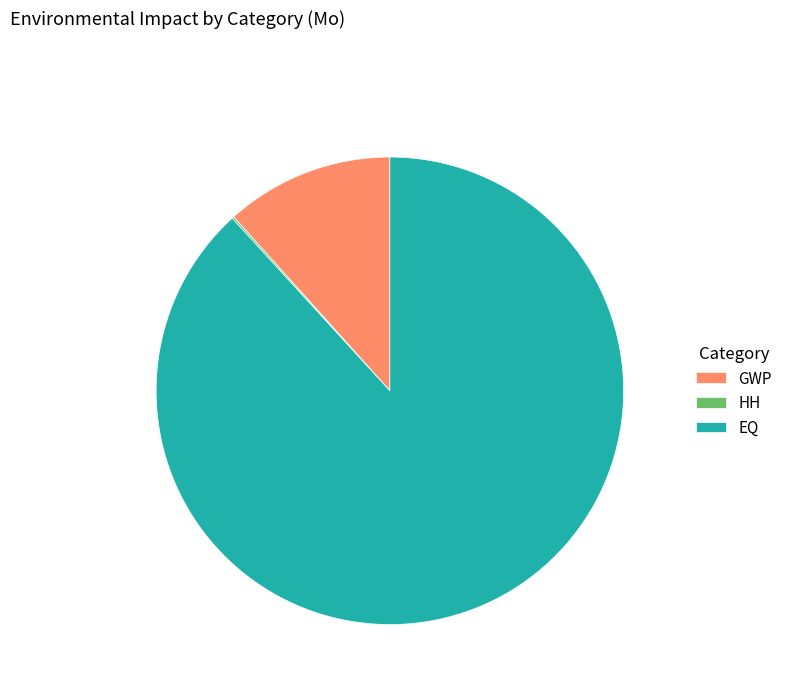

Is it true that EQ is 80% of the pie?

False